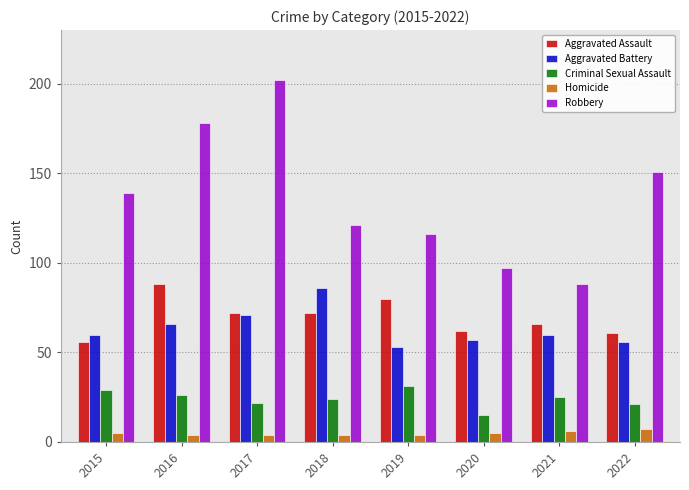

At which label does Criminal Sexual Assault first exceed 25?

2015